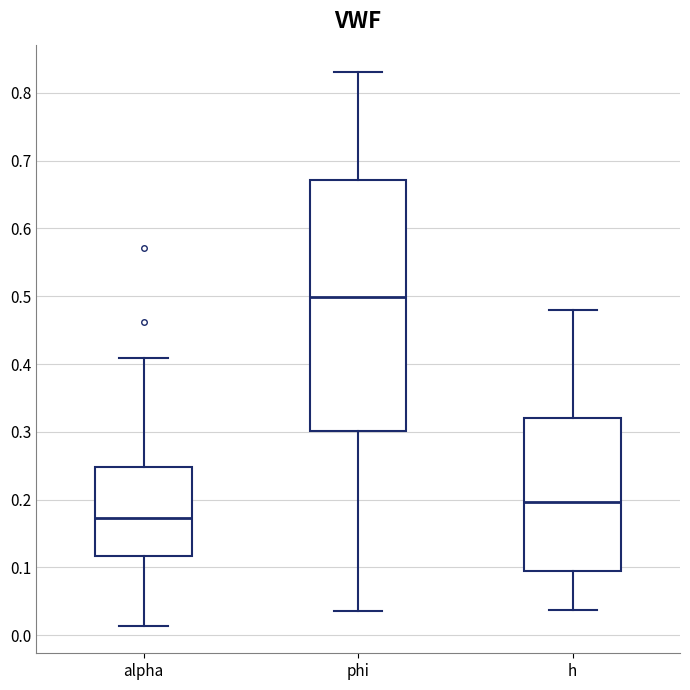

Which box's median line is the highest?

phi